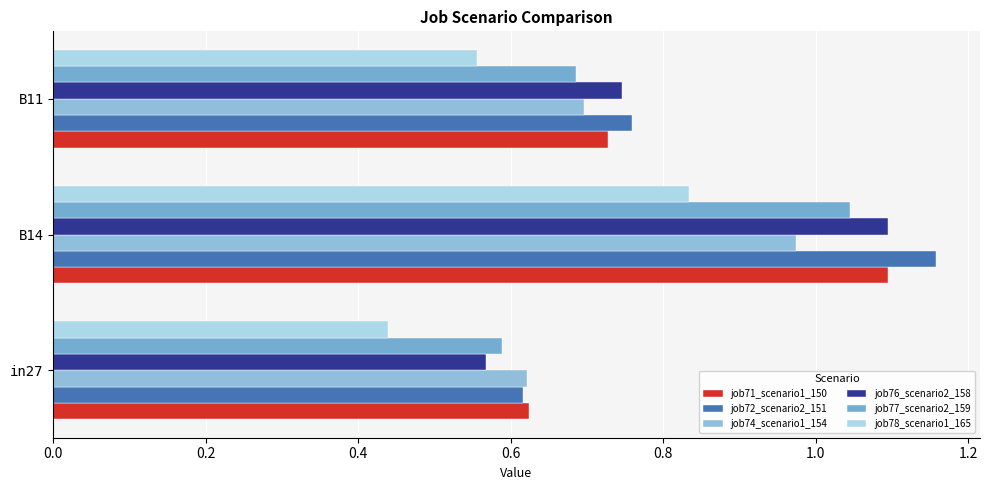

At how many categories does at least one series exceed 1?

1